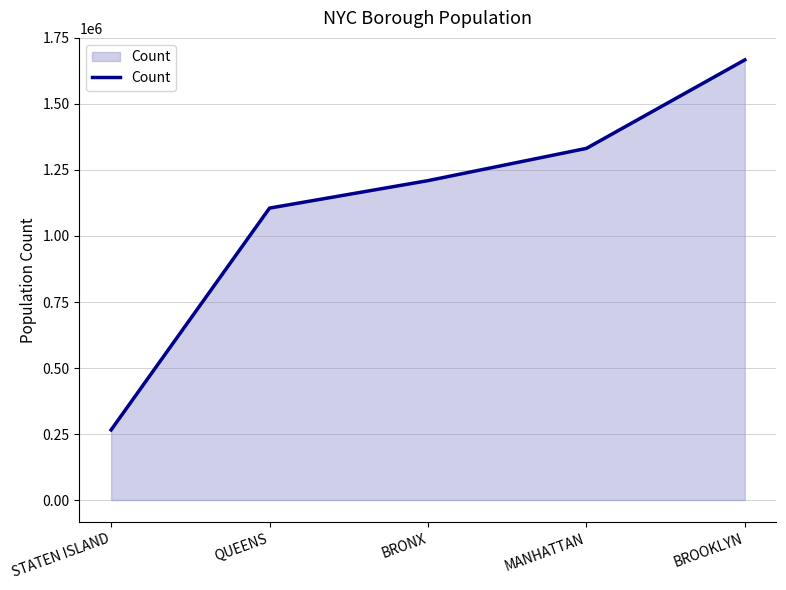

How many lines are shown in the chart?

1